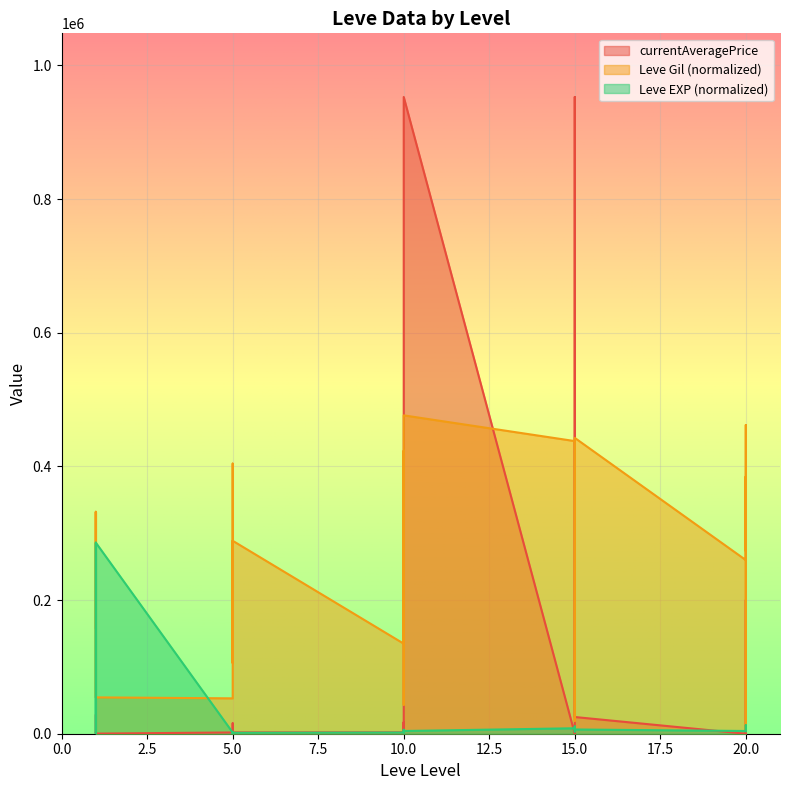

How many interior local valleys does the Leve Gil series have?

8